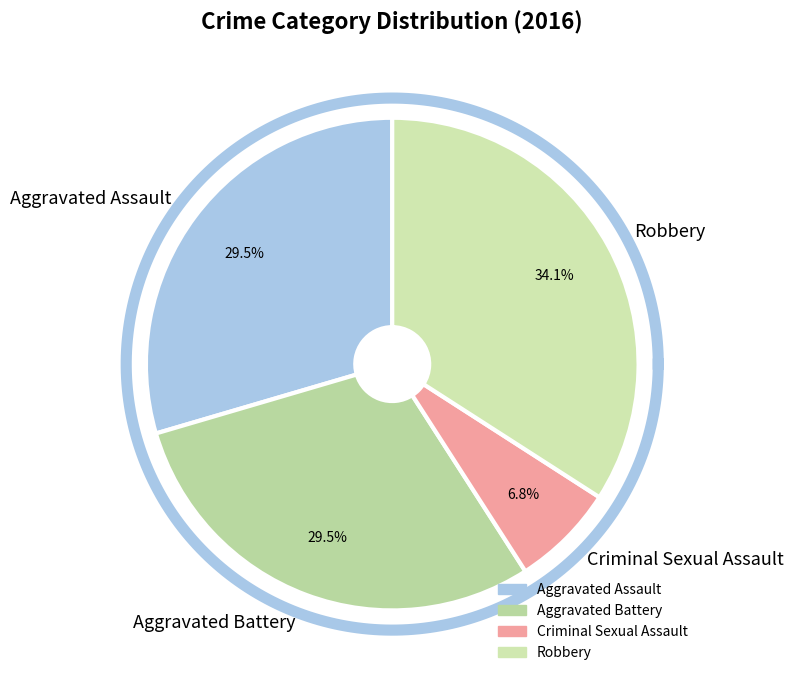

Rank the categories by value from lowest to highest.

Criminal Sexual Assault, Aggravated Assault, Aggravated Battery, Robbery